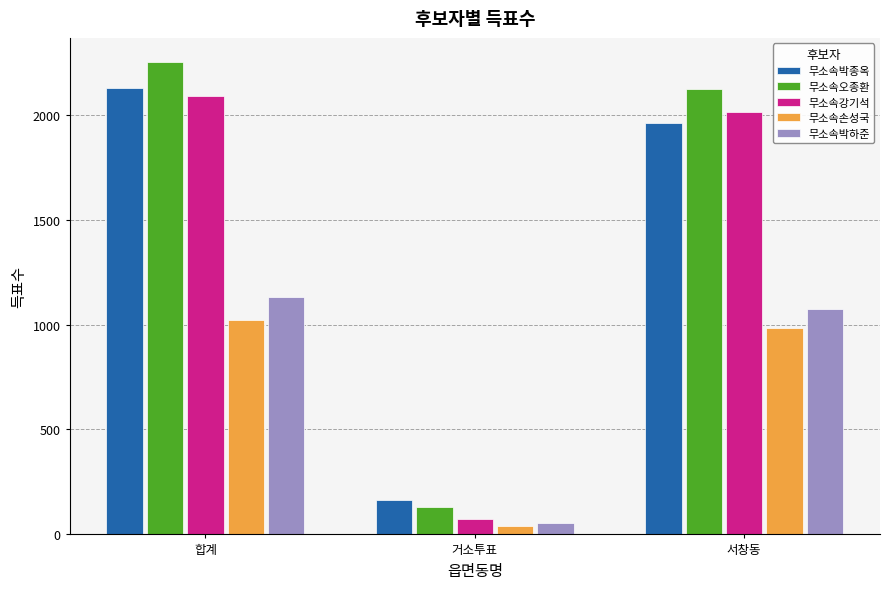

What is the difference between the maximum and minimum values in the 무소속강기석 series?

2012